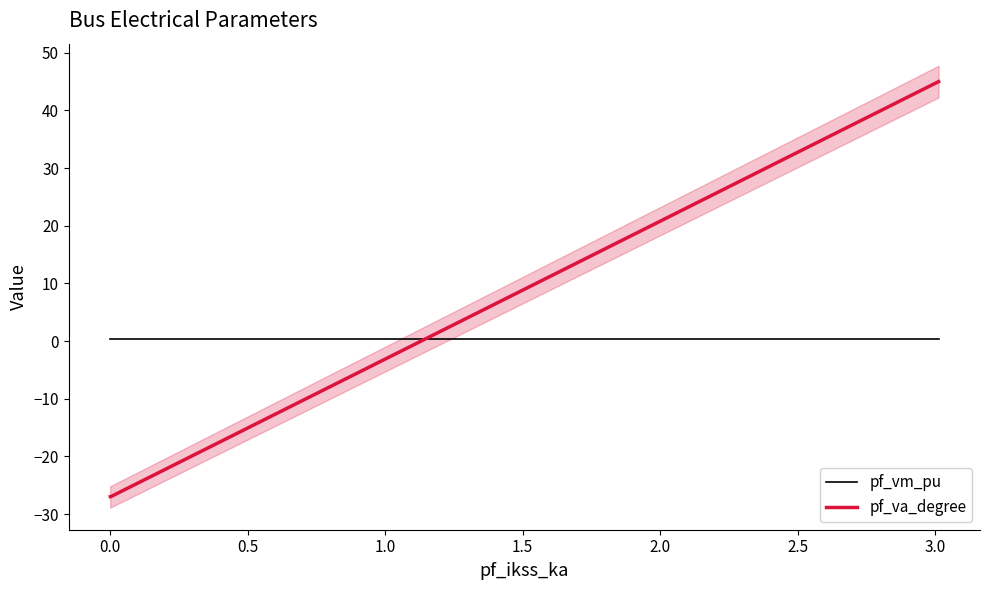

Count the number of data series in this chart.

2